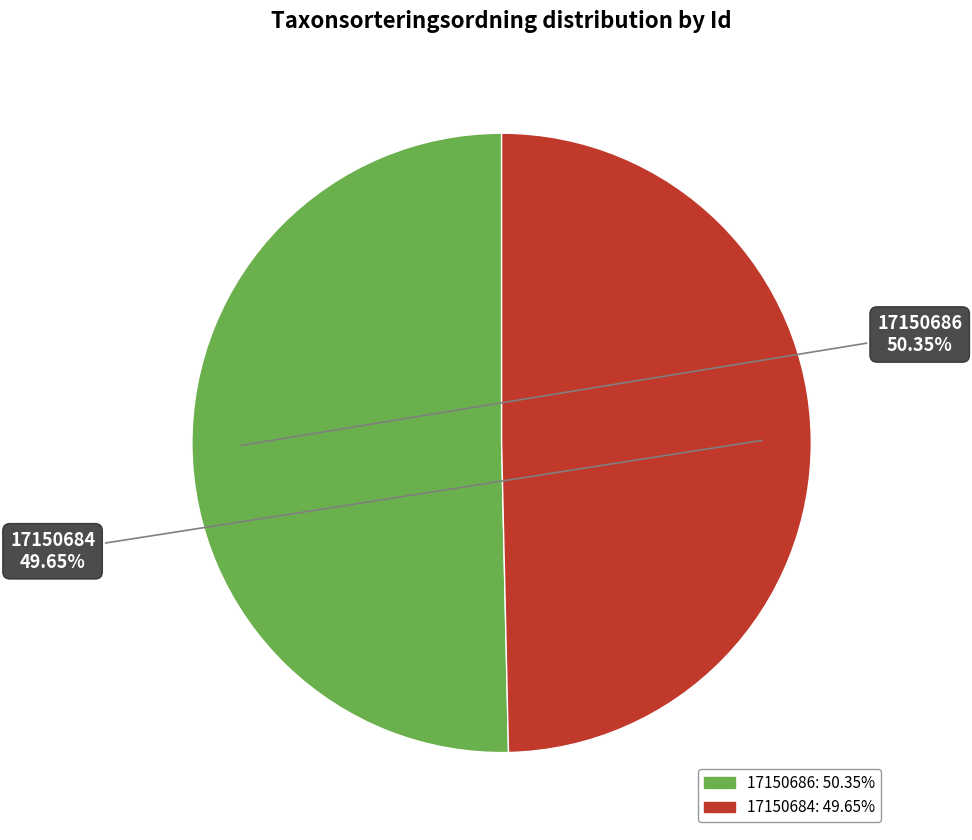

How many segments does this pie chart have?

2